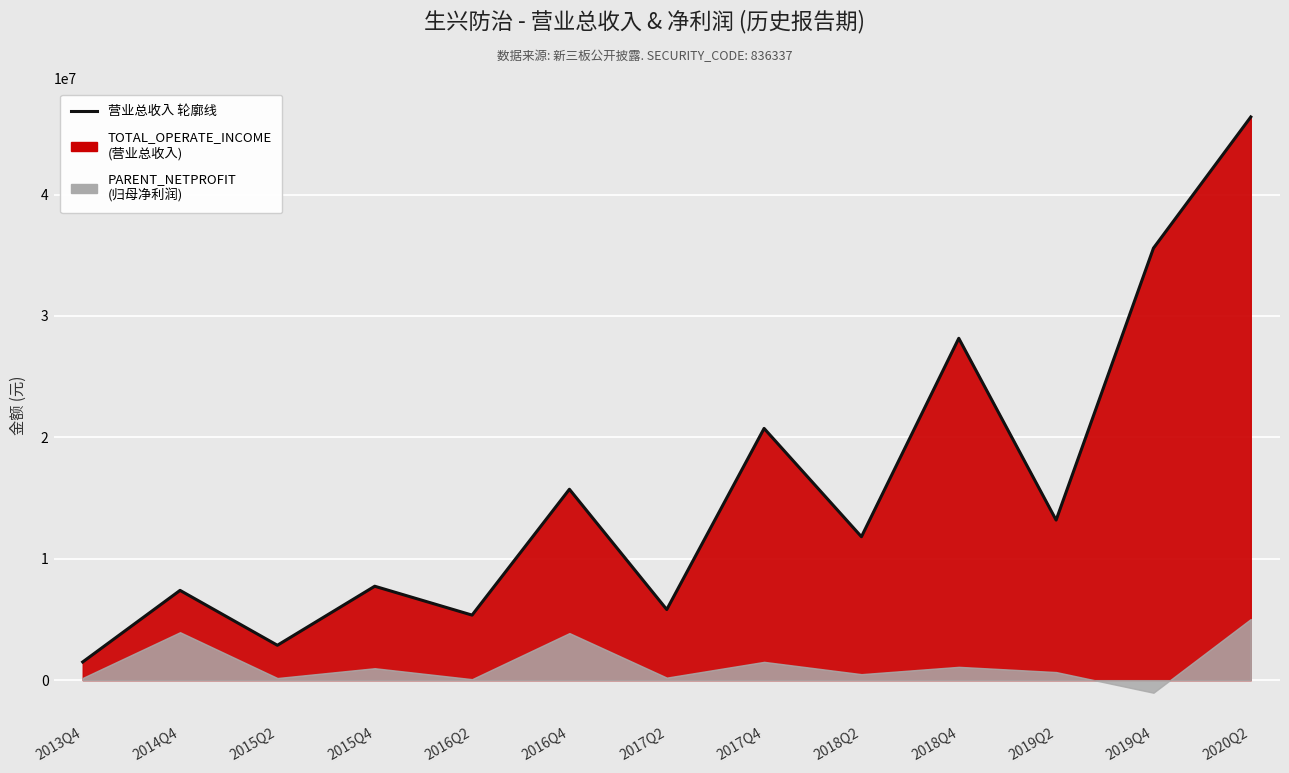

How many points are higher than both their immediate neighbors (excluding endpoints)?

5